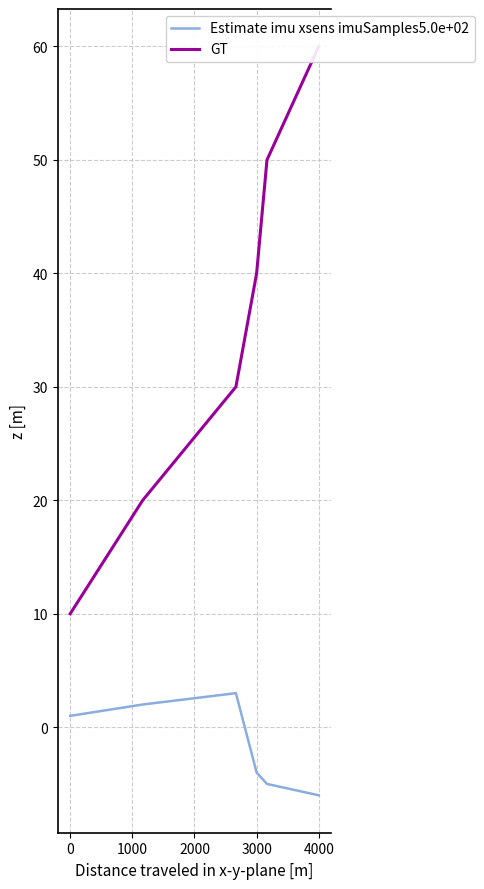

True or false: GT has a value of 60 at 4000.

True